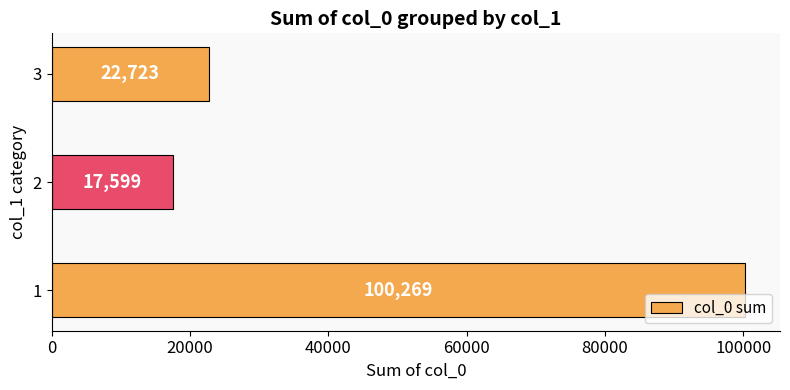

What is the sum of all values?

140591